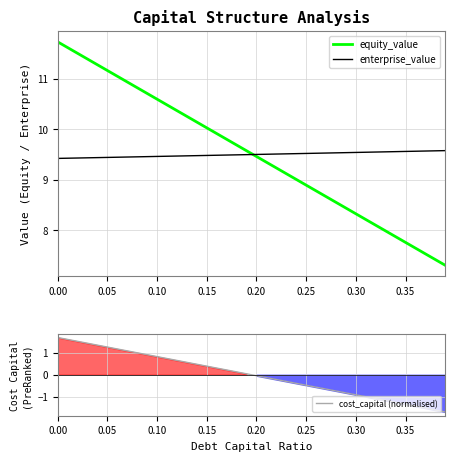

Is the value of equity_value at 0.35 greater than the value of enterprise_value at 0.15?

No